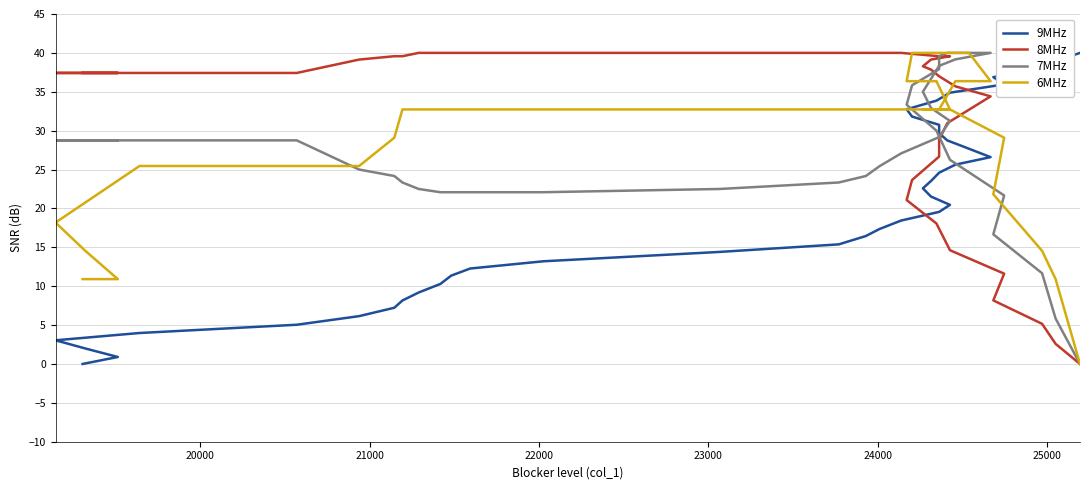

Which series ends up on top after the final intersection of 6MHz and 8MHz?

6MHz